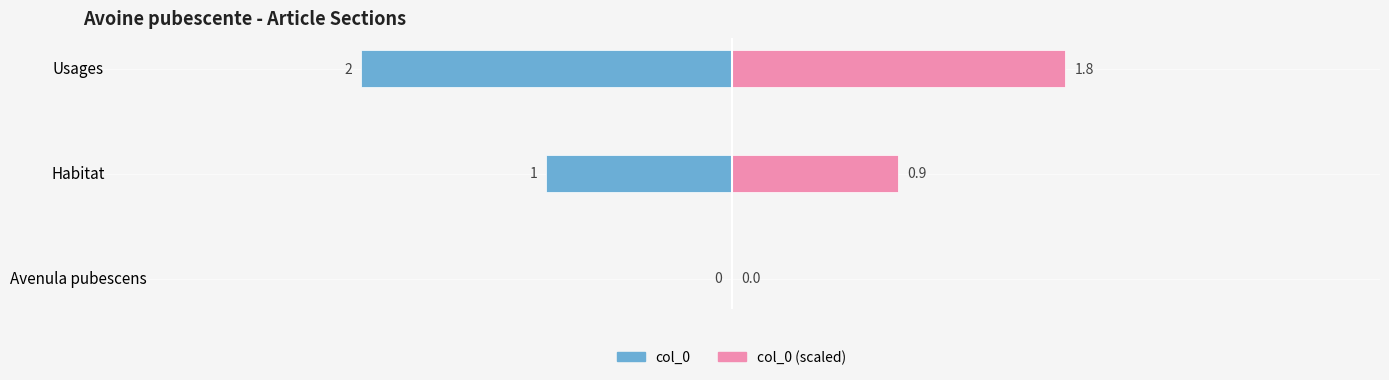

True or false: col_0 (left) has a value of -2.0 at Usages.

True